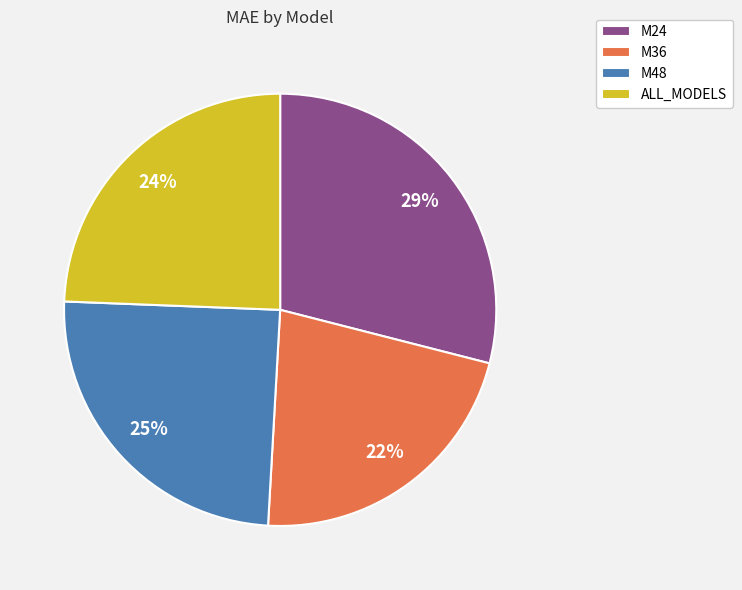

To the nearest percent, what is the difference between the largest and smallest slice percentages?

7%